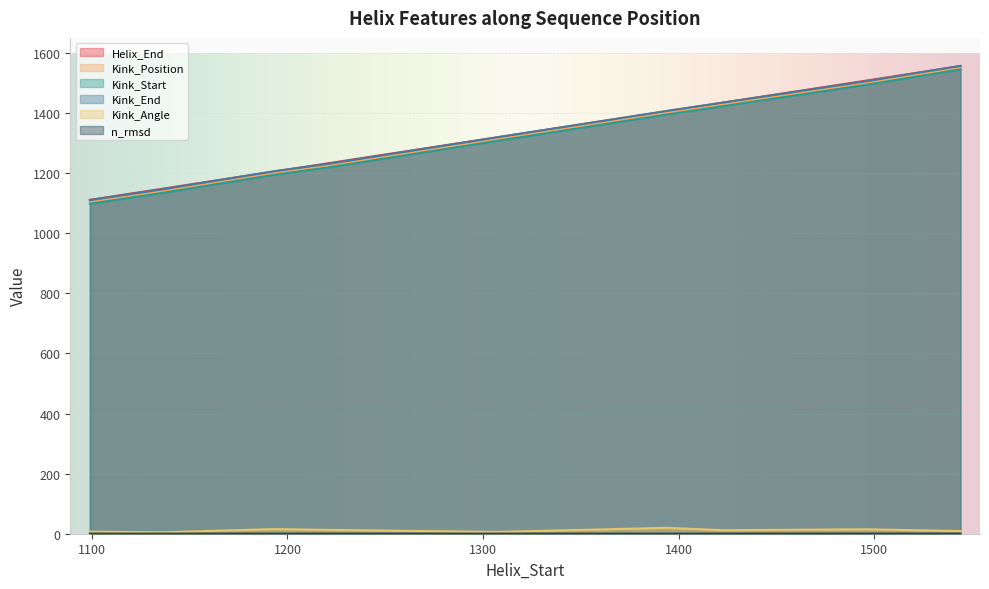

Which category has the highest value across all series?

1544